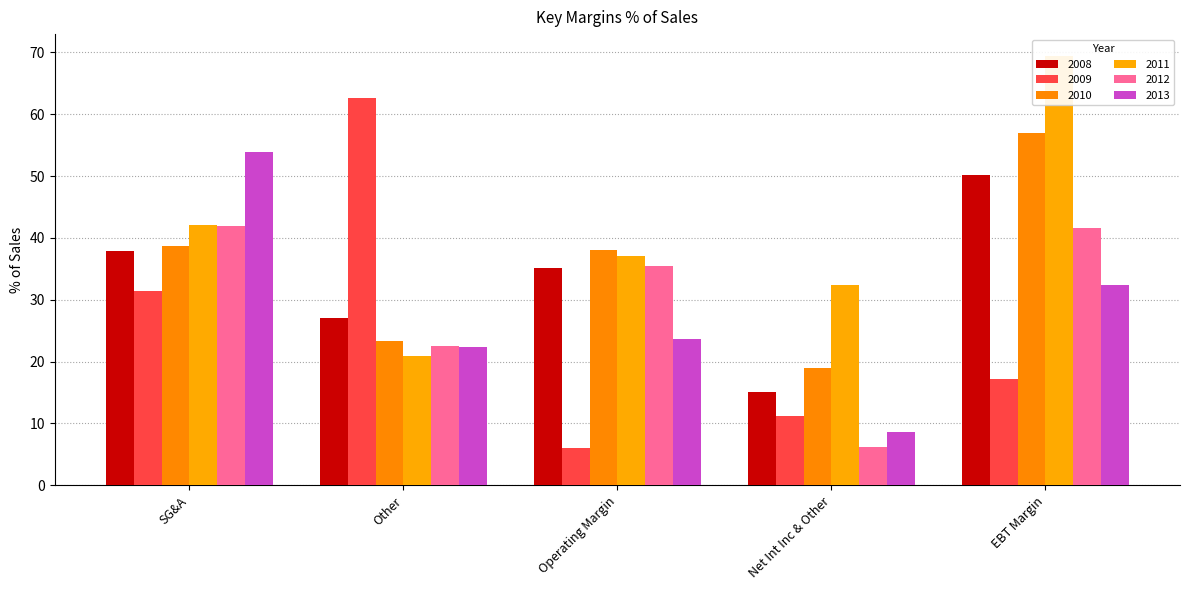

Which series has the largest total across all categories?

2011